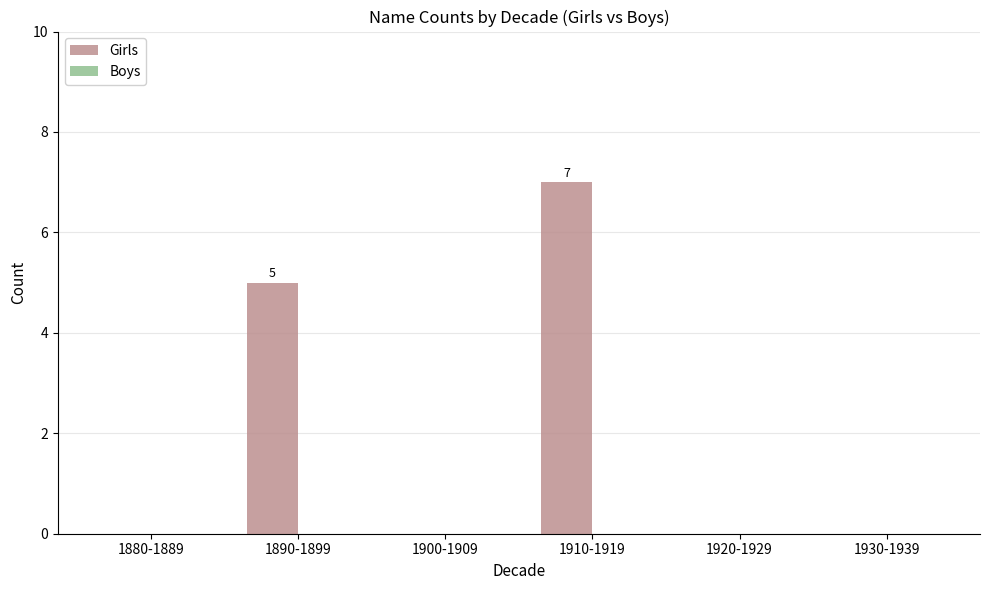

Are the bars horizontal?

No